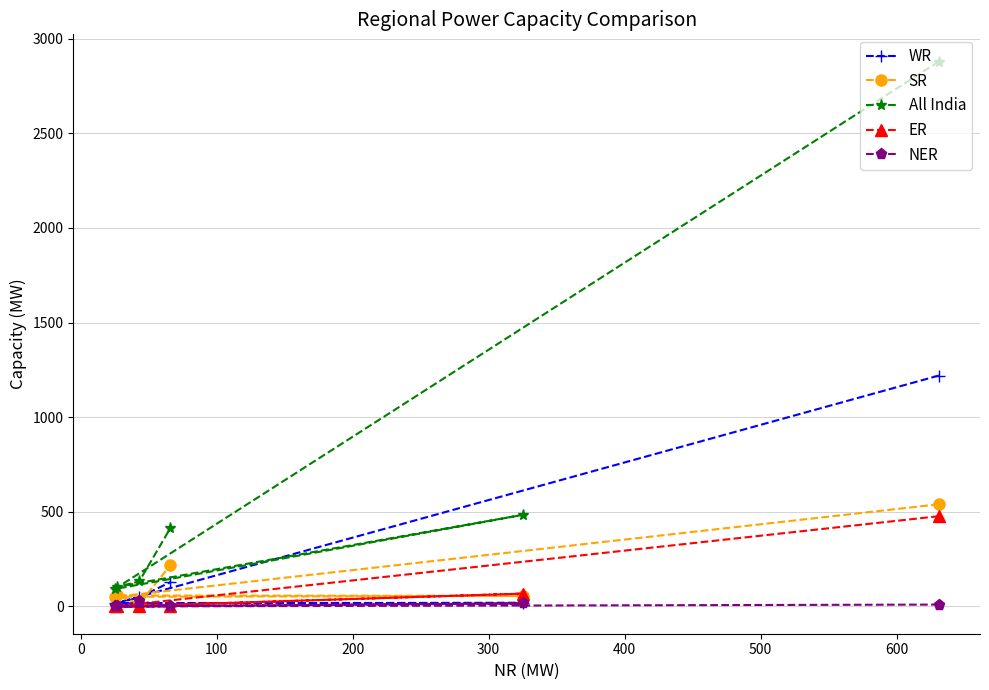

Count the number of categories in the chart.

6